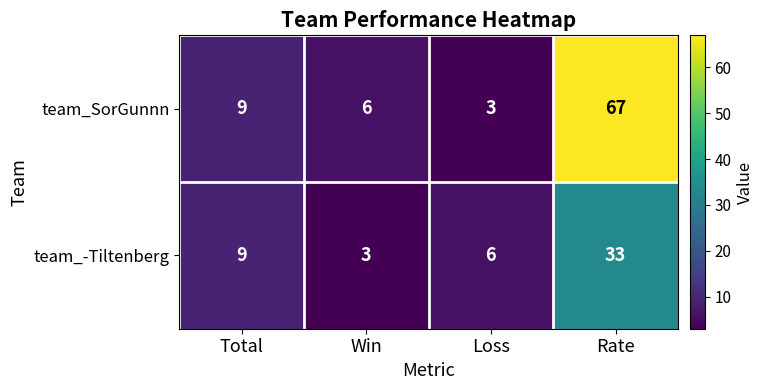

How many categories are shown in the chart?

4